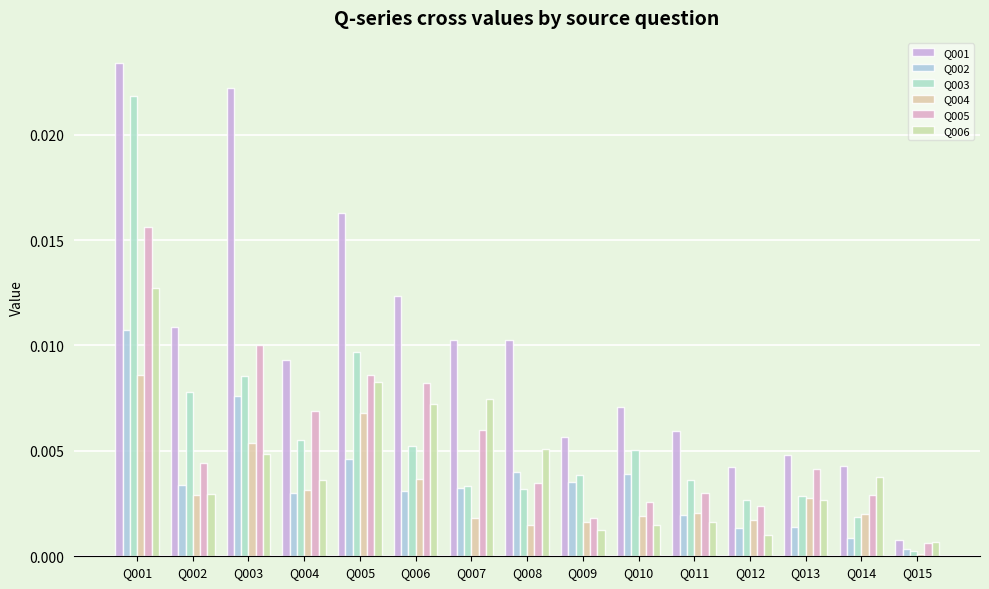

How many series are shown in this chart?

6